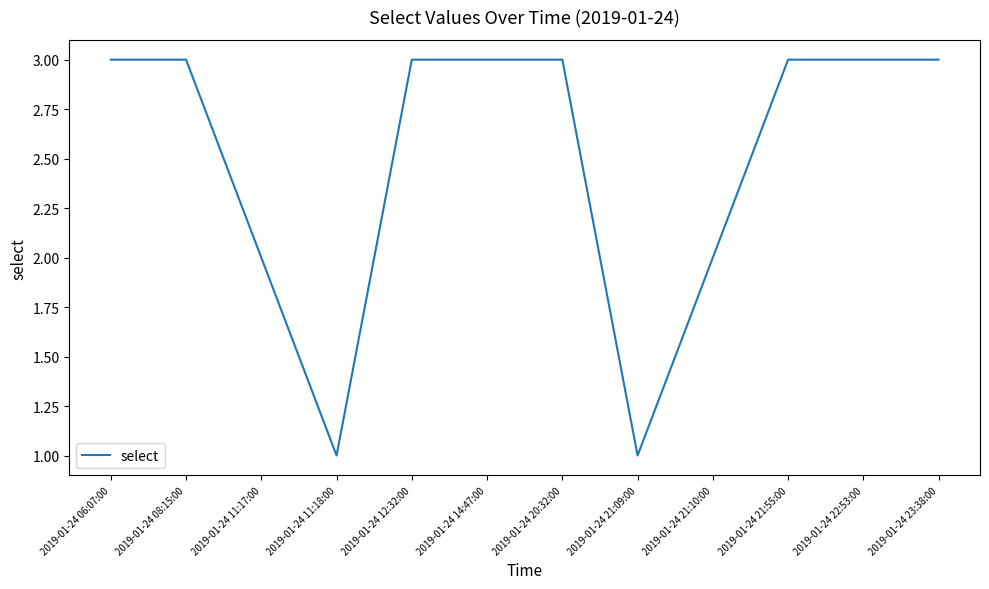

True or false: the data shows 3 at 2019-01-24 08:15:00.

True